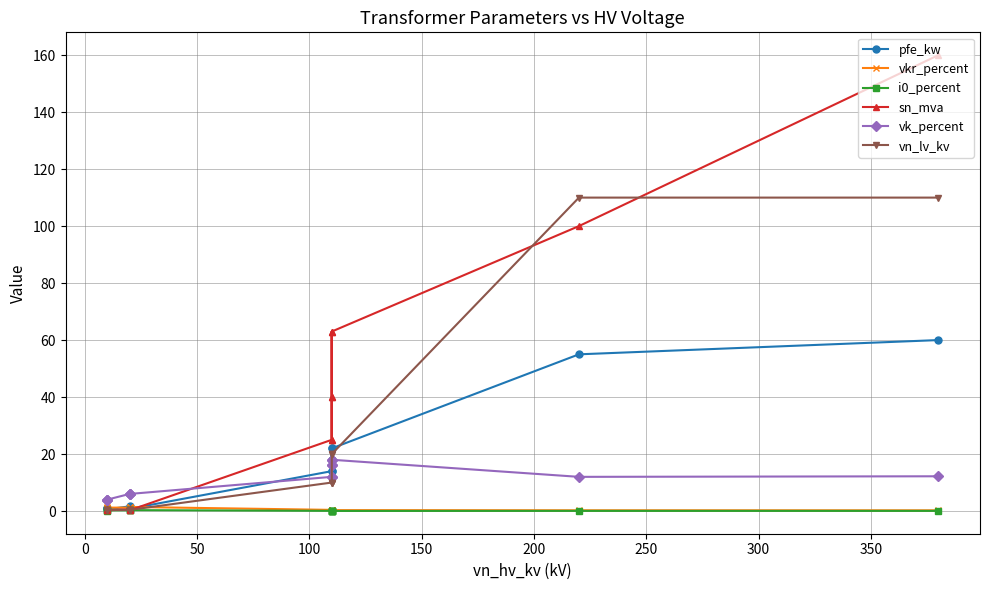

What is the difference between the second highest and second lowest values in the pfe_kw series?

54.2